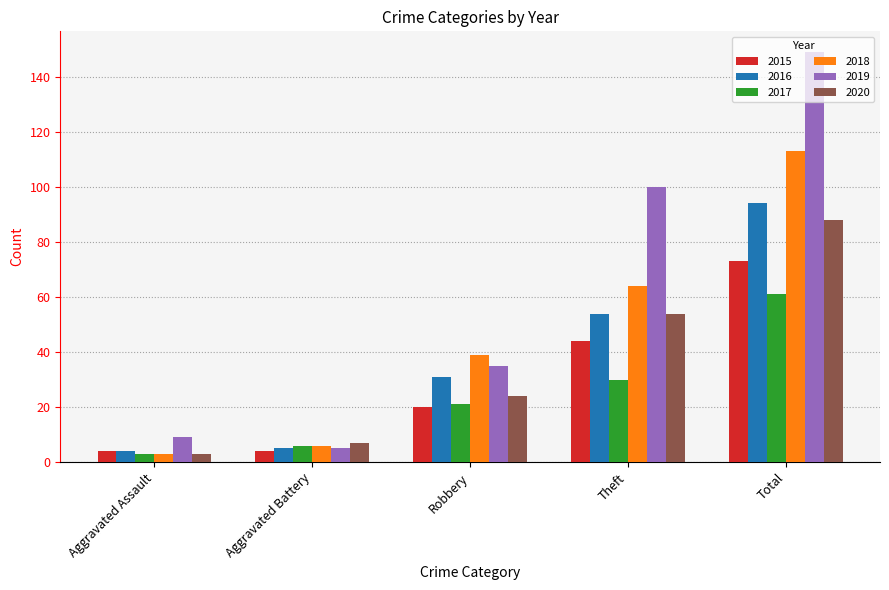

What is the difference between the maximum and minimum values in the 2017 series?

58